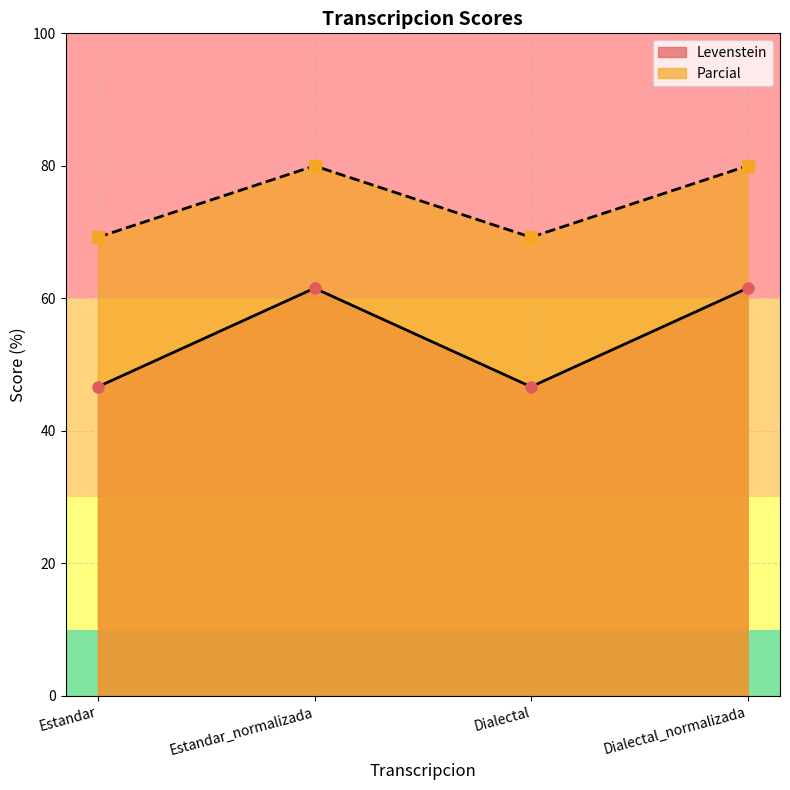

Reading left to right, list all the values displayed in this chart.

Levenstein: Estandar=46.7	Estandar_normalizada=61.5	Dialectal=46.7	Dialectal_normalizada=61.5
Parcial: Estandar=69.2	Estandar_normalizada=80.0	Dialectal=69.2	Dialectal_normalizada=80.0